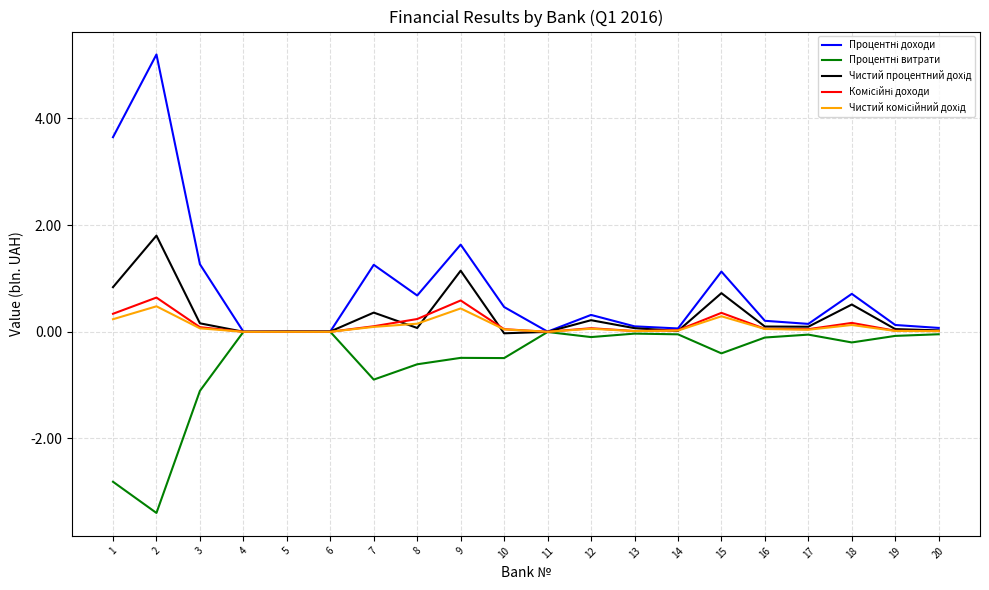

What is the spread (max minus min) of values at 2?

8.6